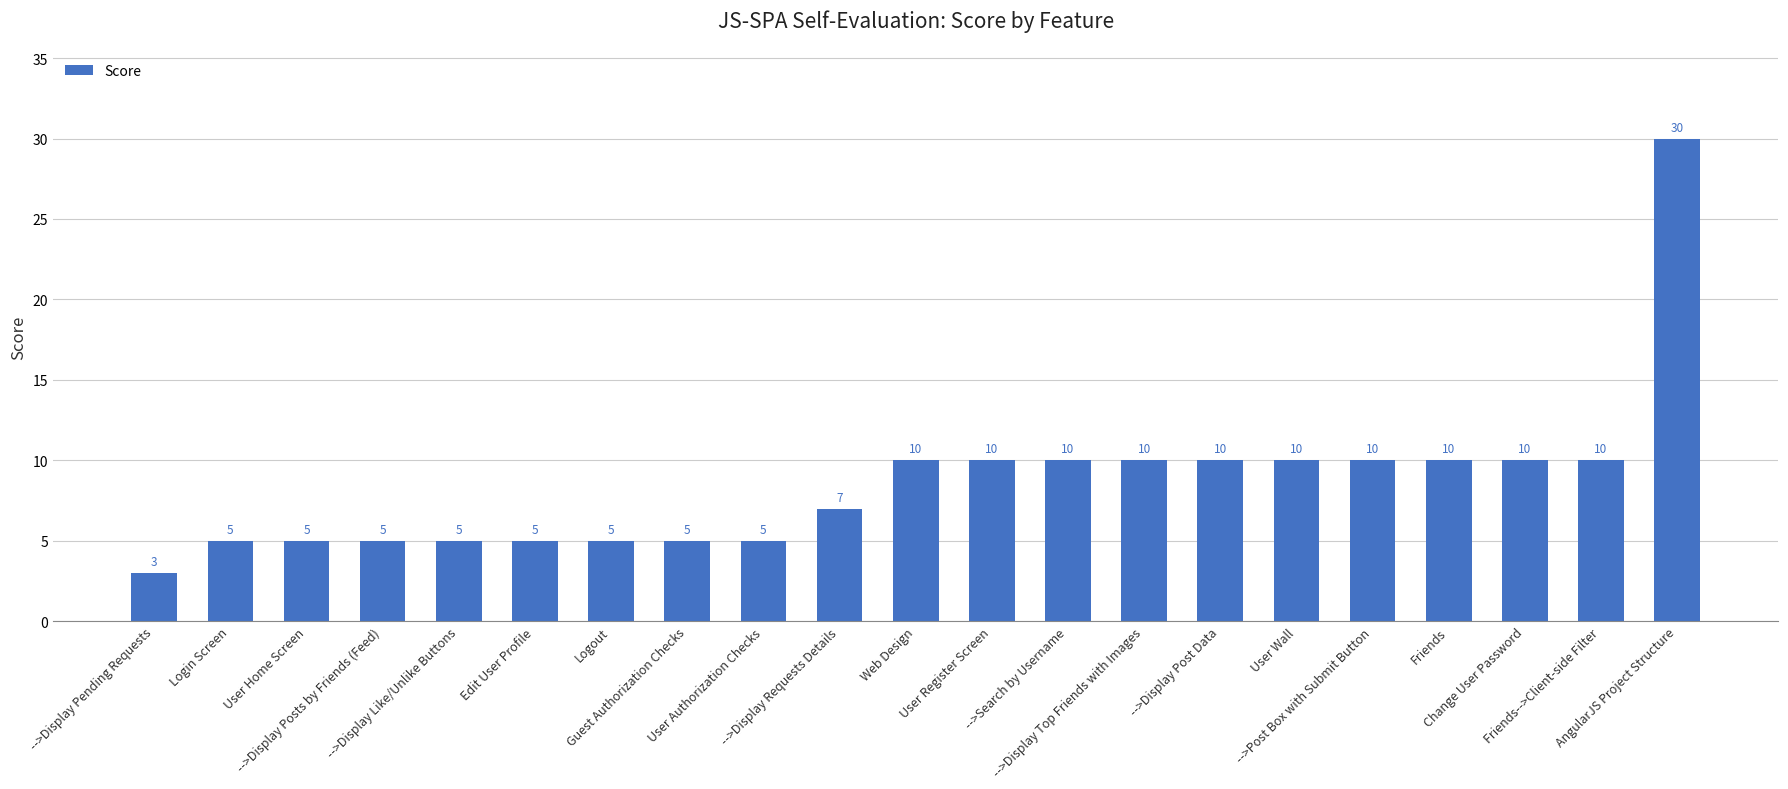

Are the bars grouped side by side (vs. stacked)?

No